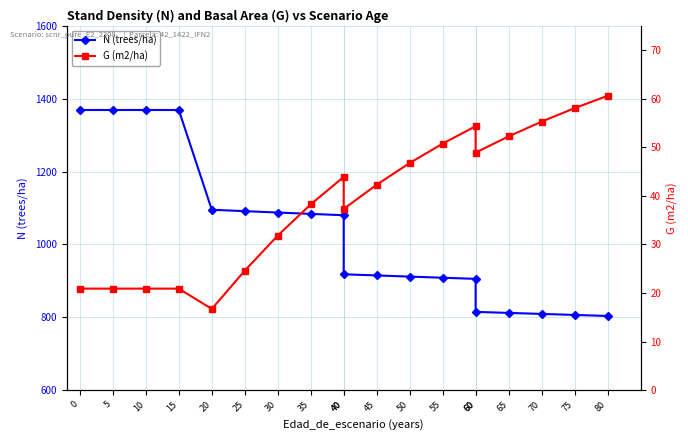

What is the value of the N (trees/ha) point at the 5th from the left?

1095.0